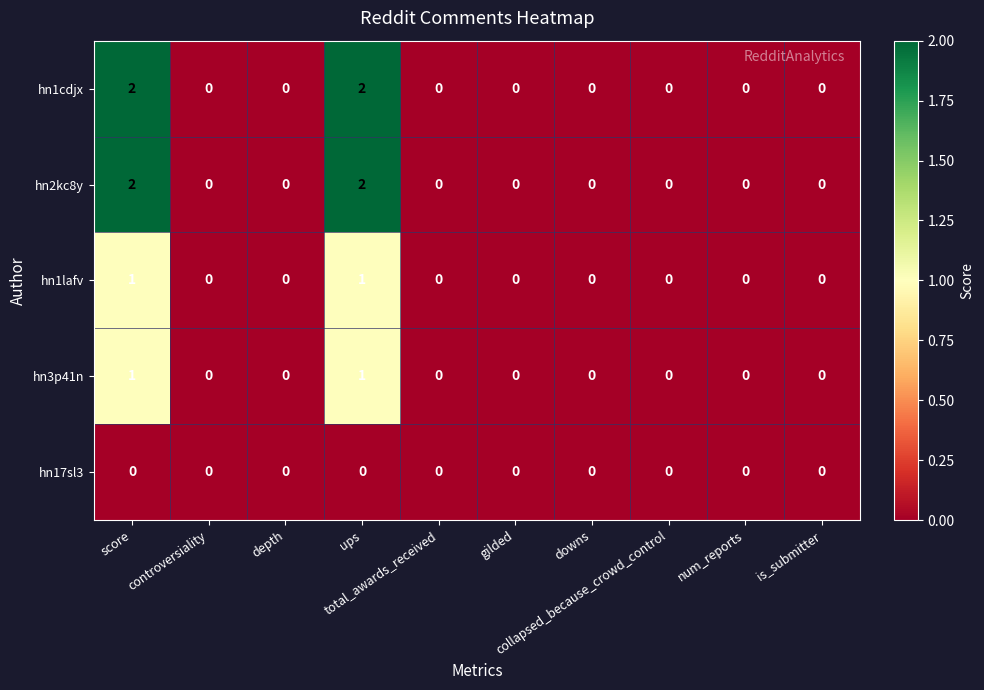

How many hn2kc8y values are between 0 and 1?

8